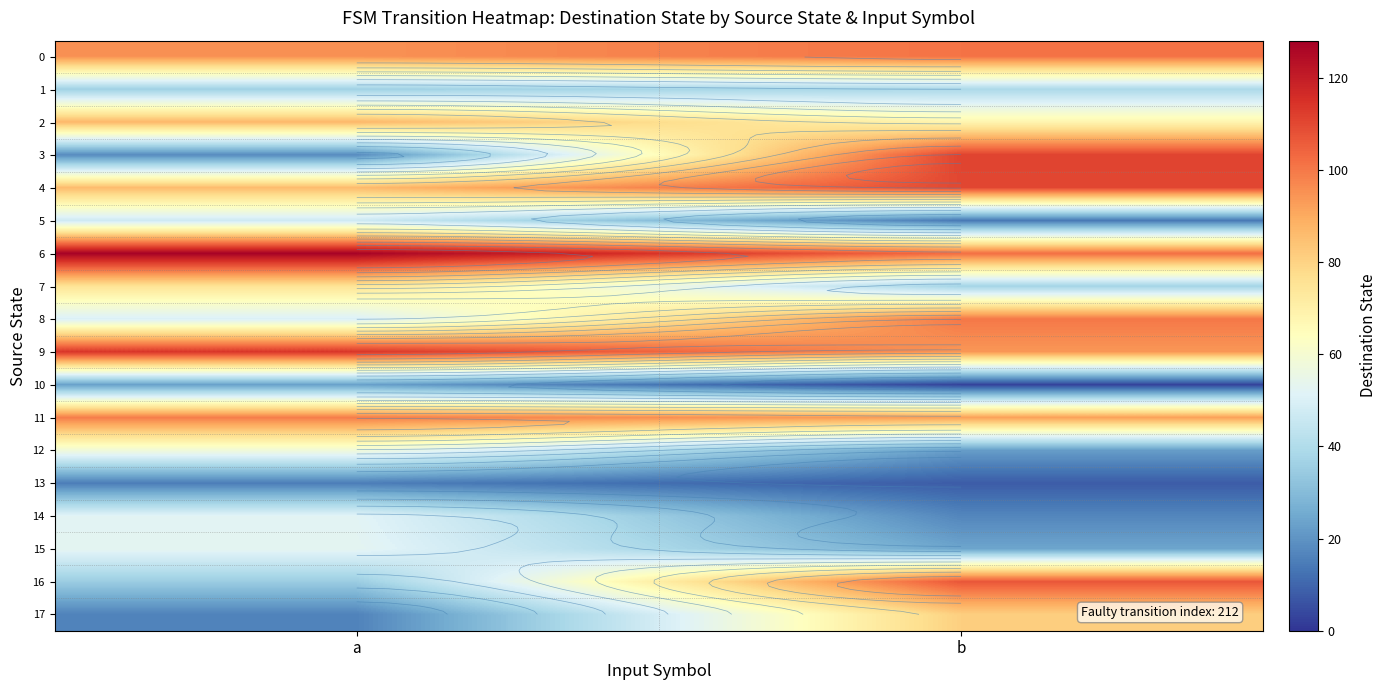

Is the value of 1 at b greater than the value of 16 at a?

Yes